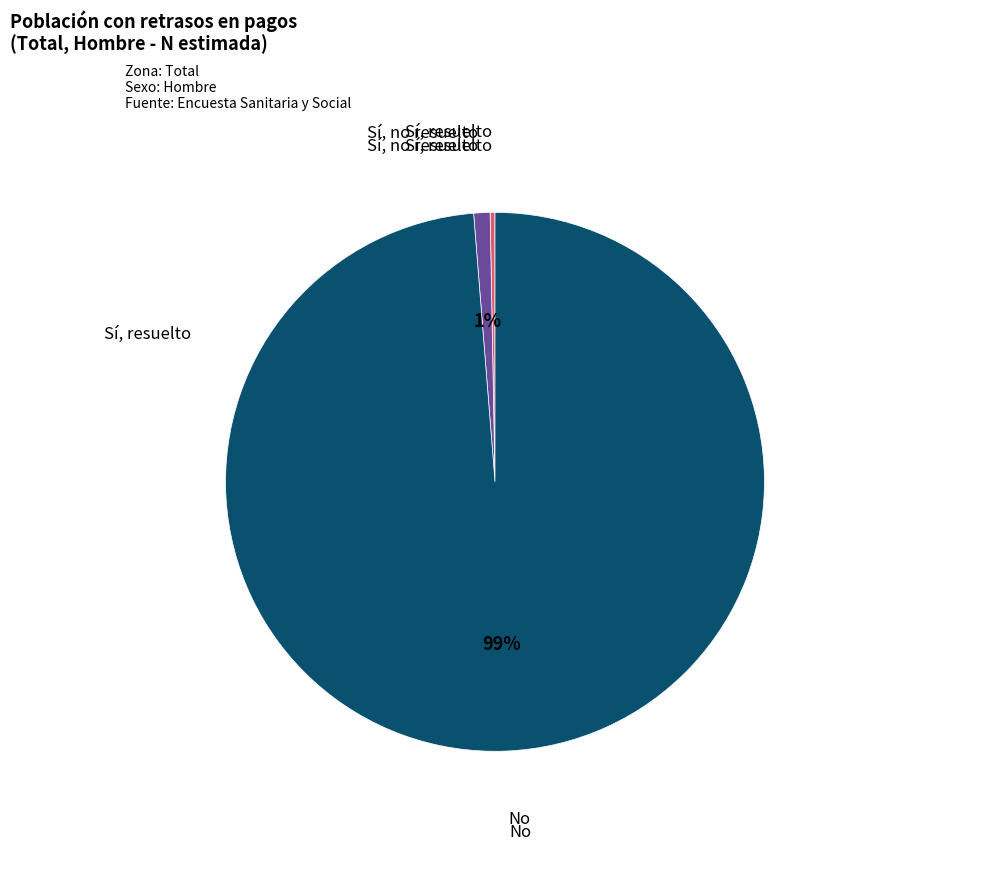

Count the number of slices in the pie.

3